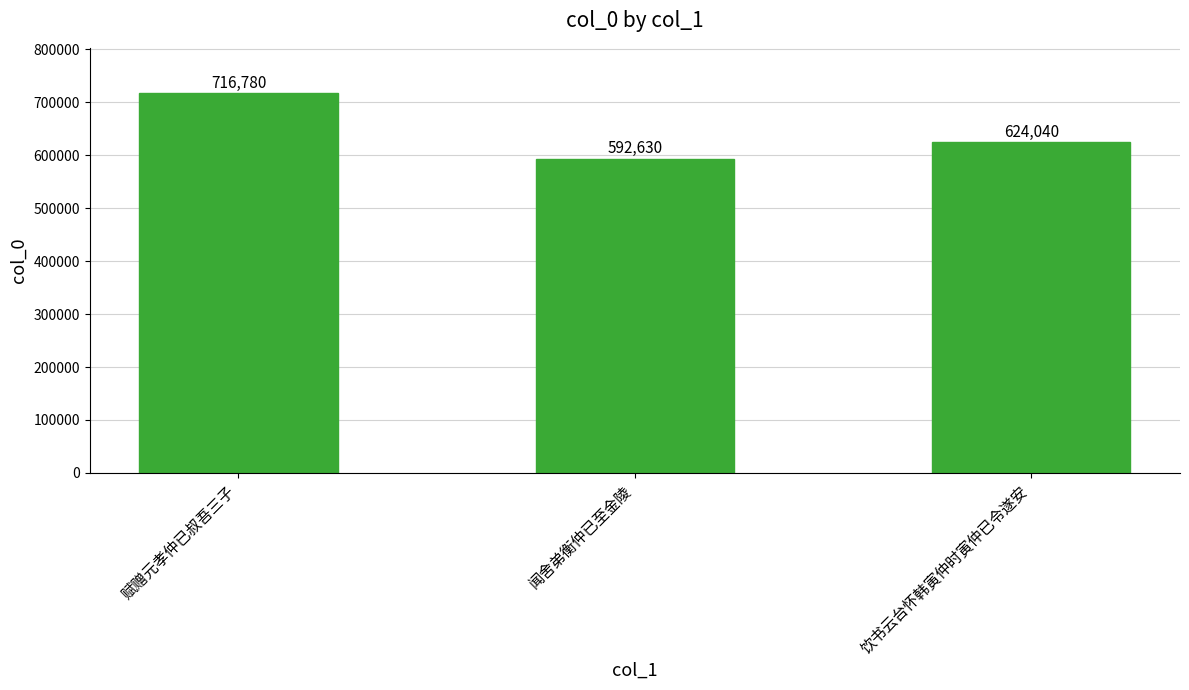

Is it true that the value at 闻舍弟衡仲已至金陵 is 592630?

True